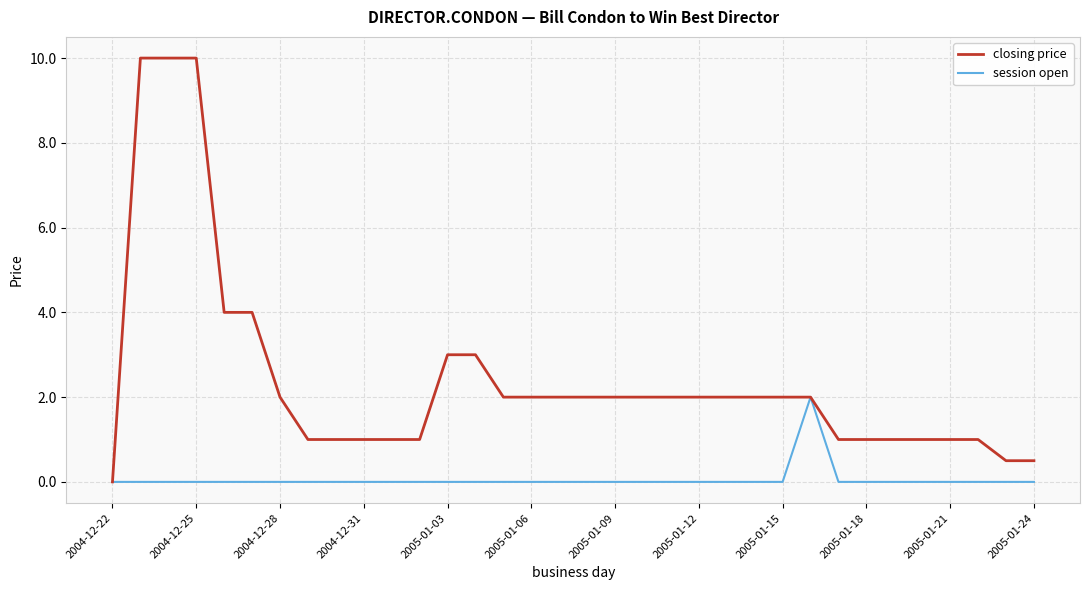

Which series has the largest total across all categories?

closing price